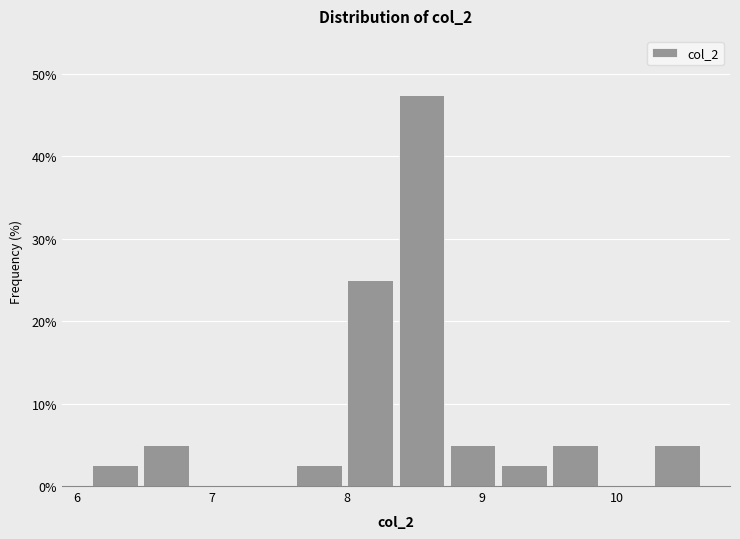

Read against the x-axis, roughly where is the centre of the tallest bar?

8.6